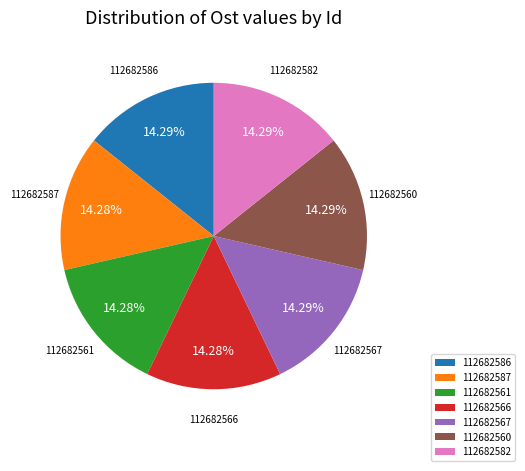

True or false: 112682567 accounts for 29% of the total.

False